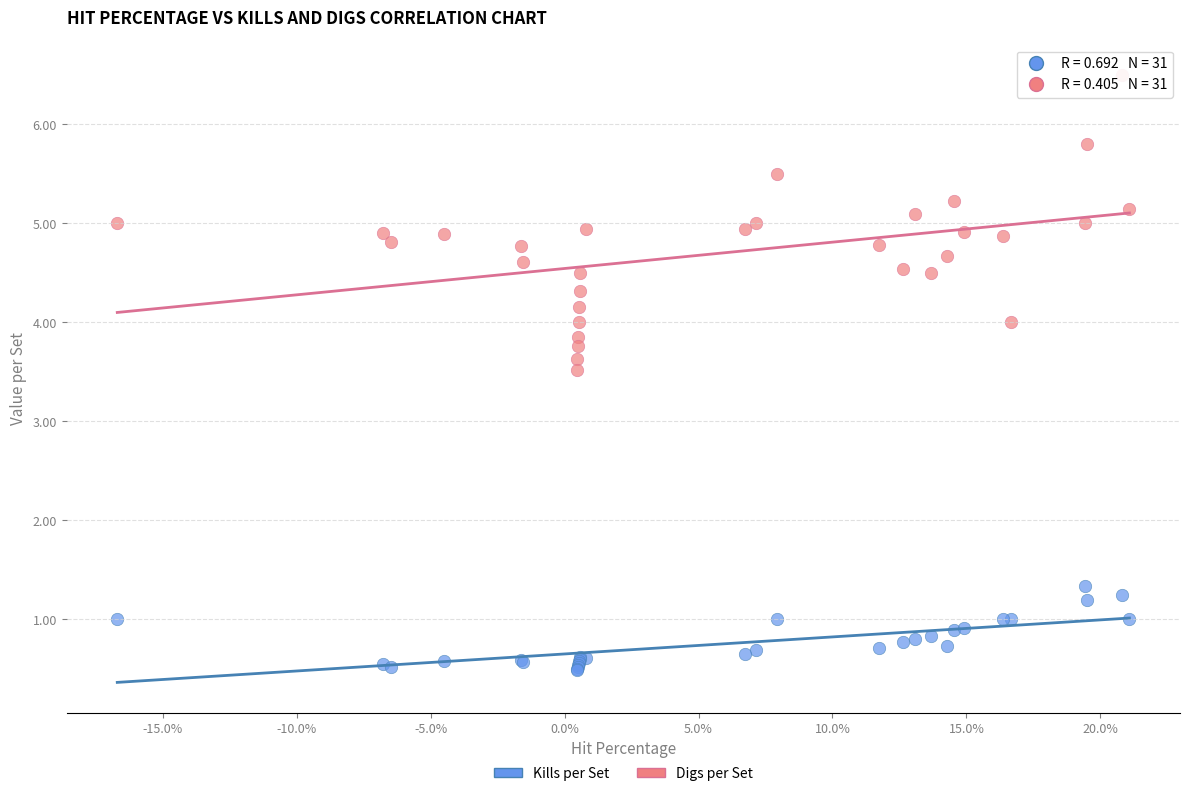

What is the X range (max minus min) for the scatter plot?

0.4